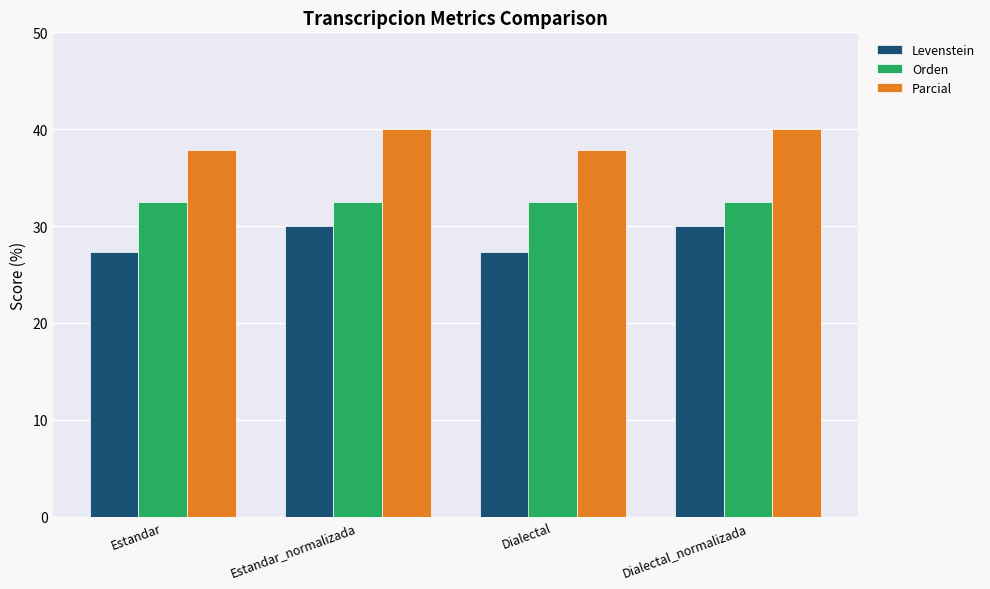

Count the number of categories in the chart.

4